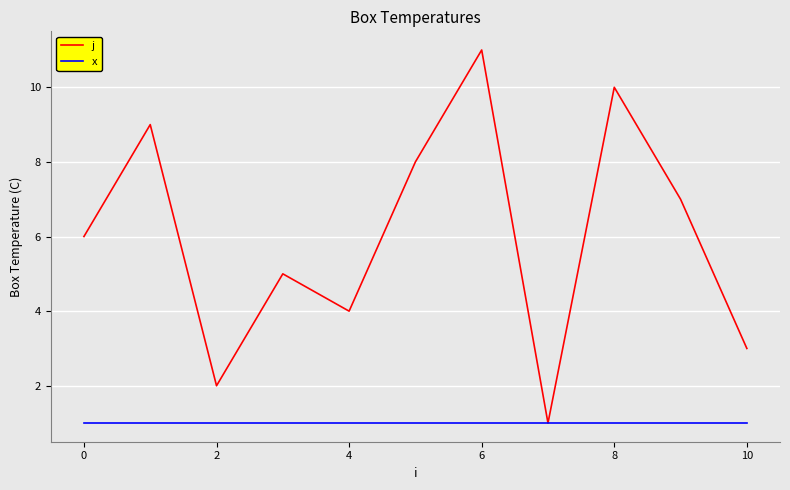

Does the chart have visible grid lines?

Yes